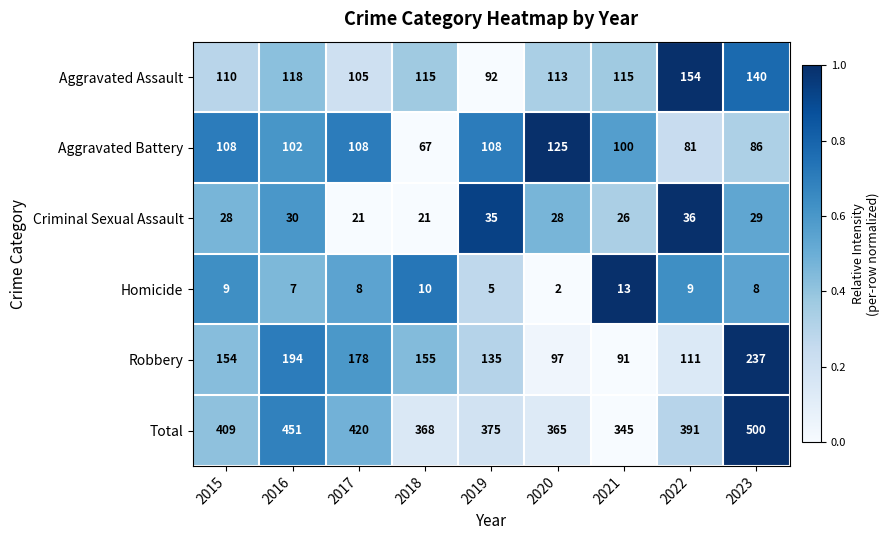

At which label is Aggravated Assault closest to 123?

2016